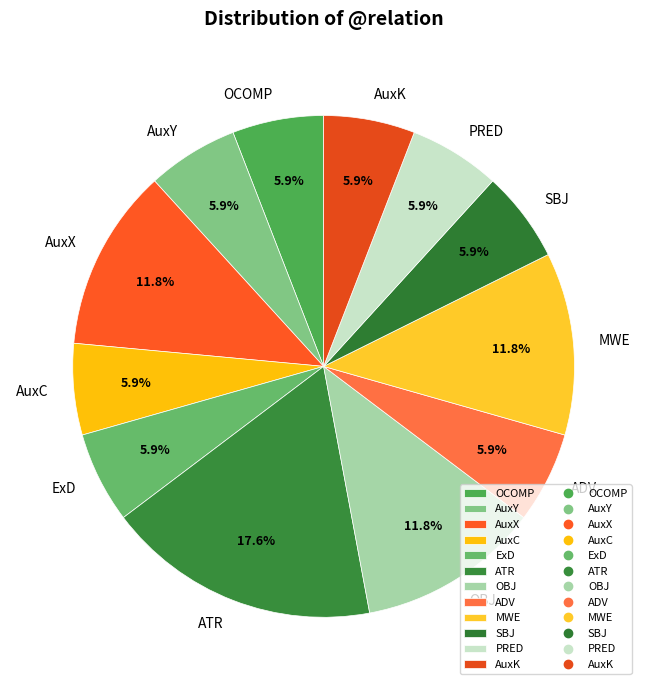

Which category has the biggest portion of the pie?

ATR